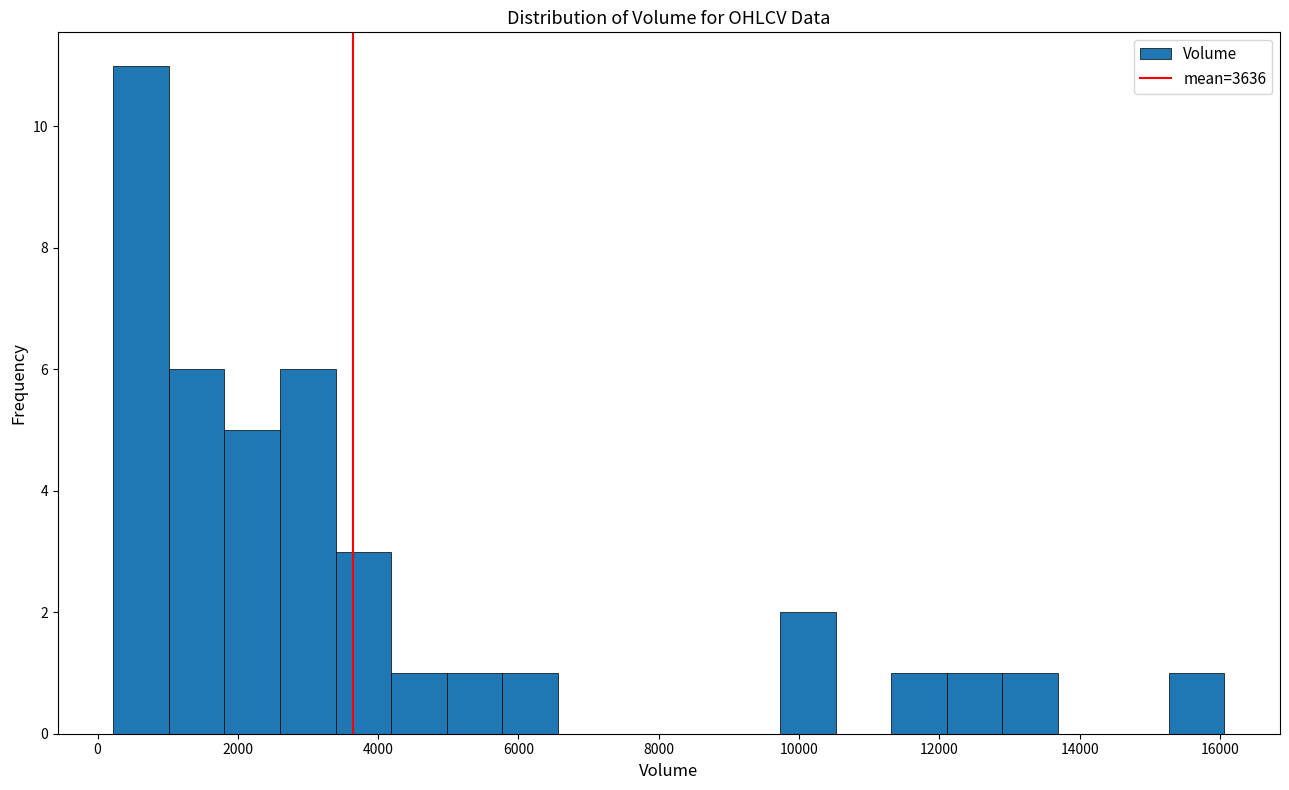

Around what value on the x-axis is the tallest bar? Give the approximate position of its centre, as read against the axis.

600